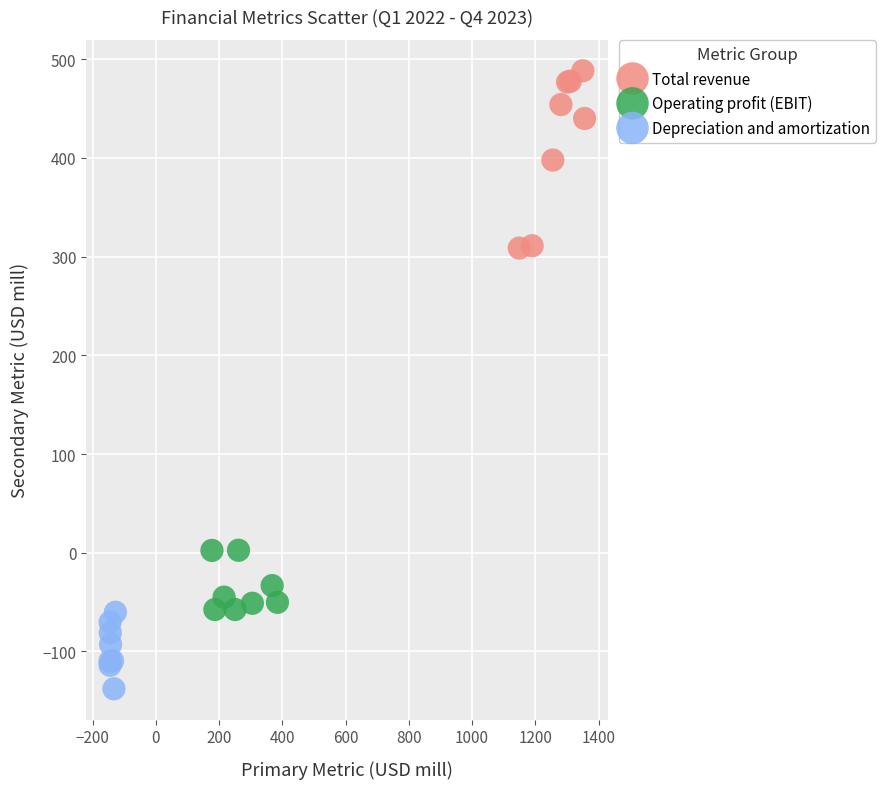

Which series reaches the minimum Y coordinate?

Depreciation and amortization